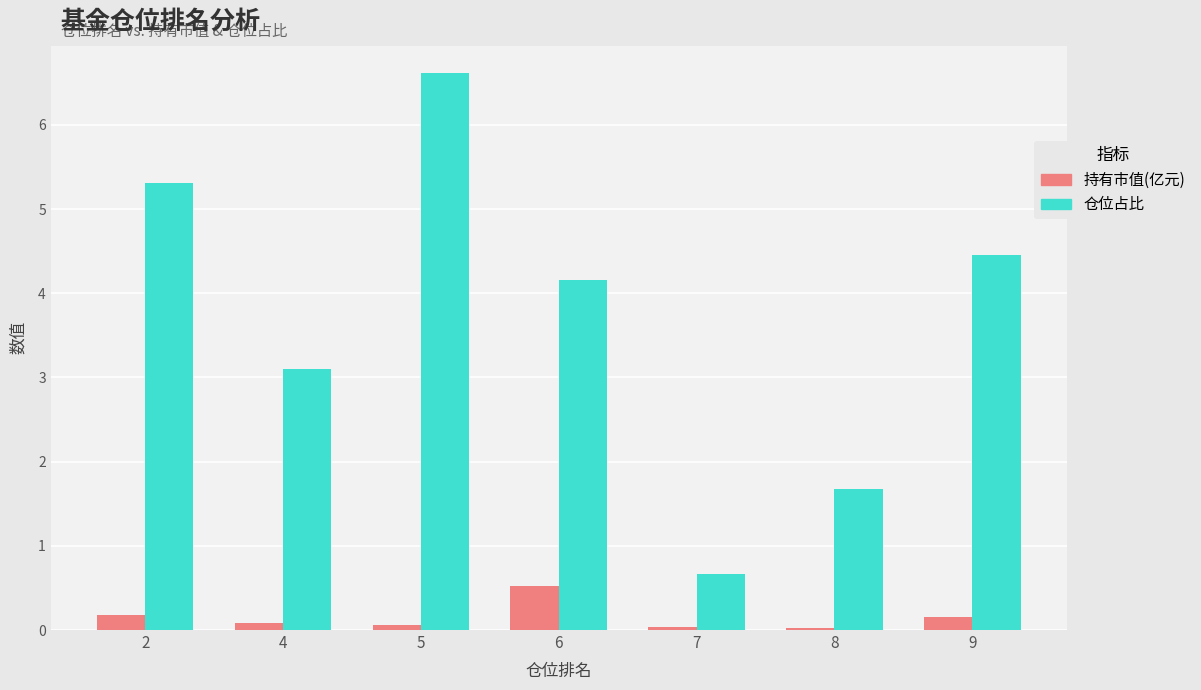

How many bars are there in total?

14